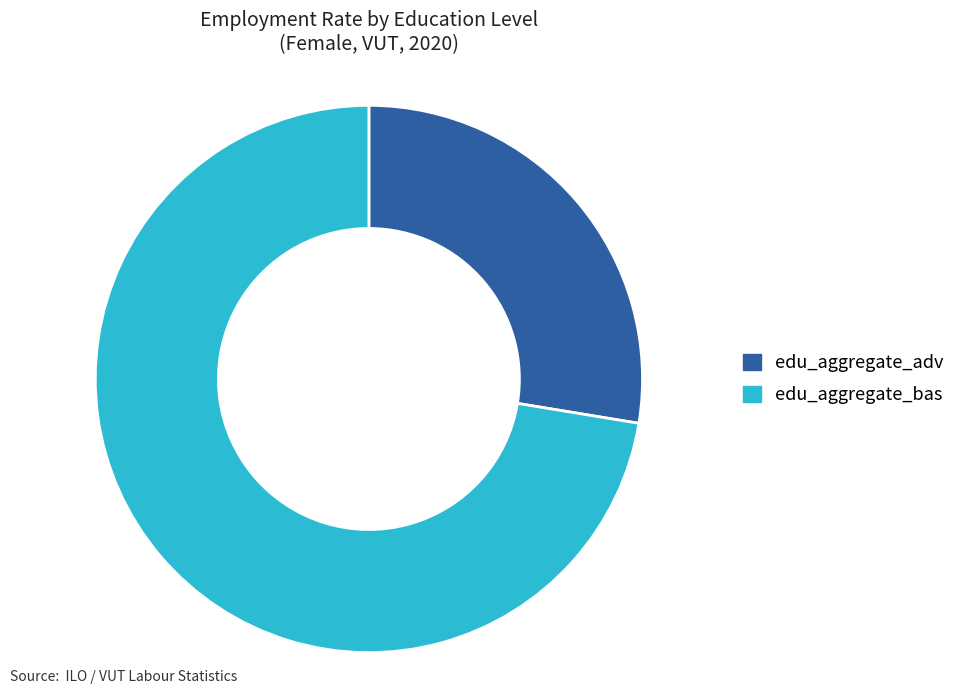

The edu_aggregate_adv slice represents 3% of the pie. True or false?

False